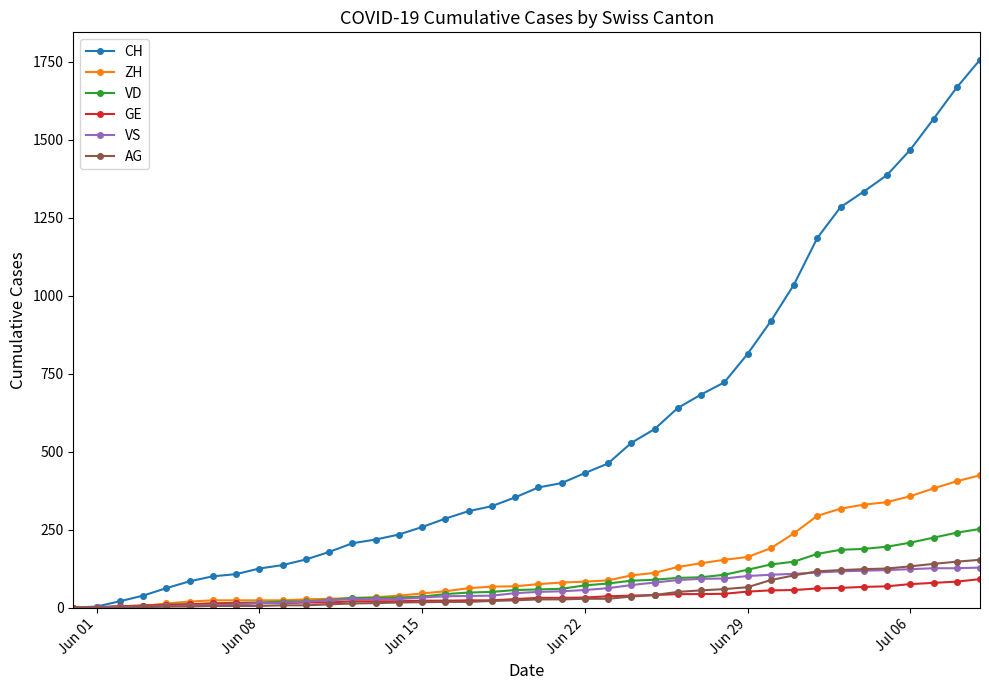

What is the sum of all CH values?

22434